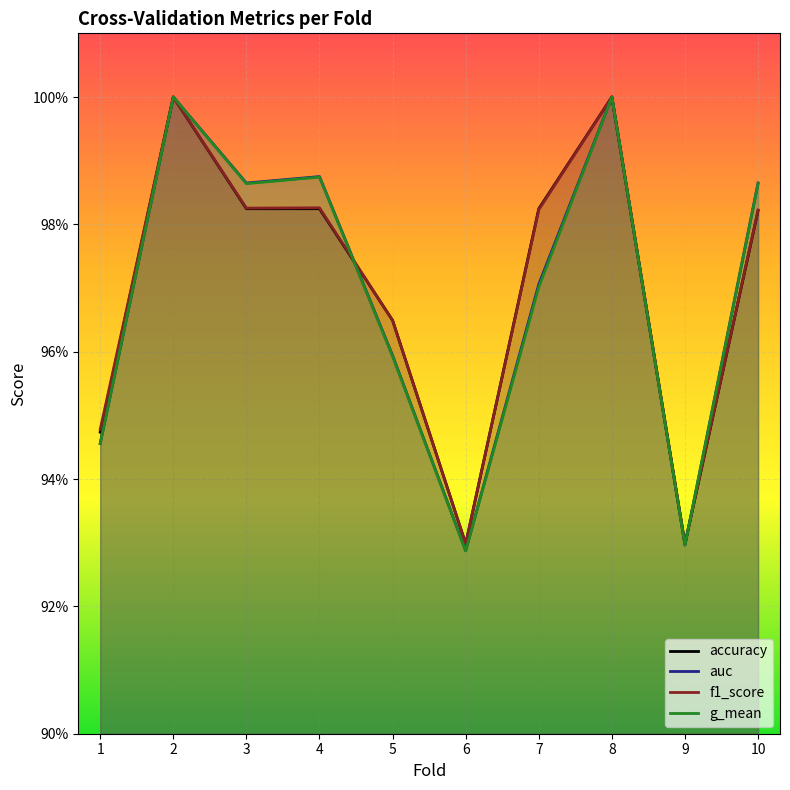

What are all the series names shown in the legend?

accuracy, auc, f1_score, g_mean